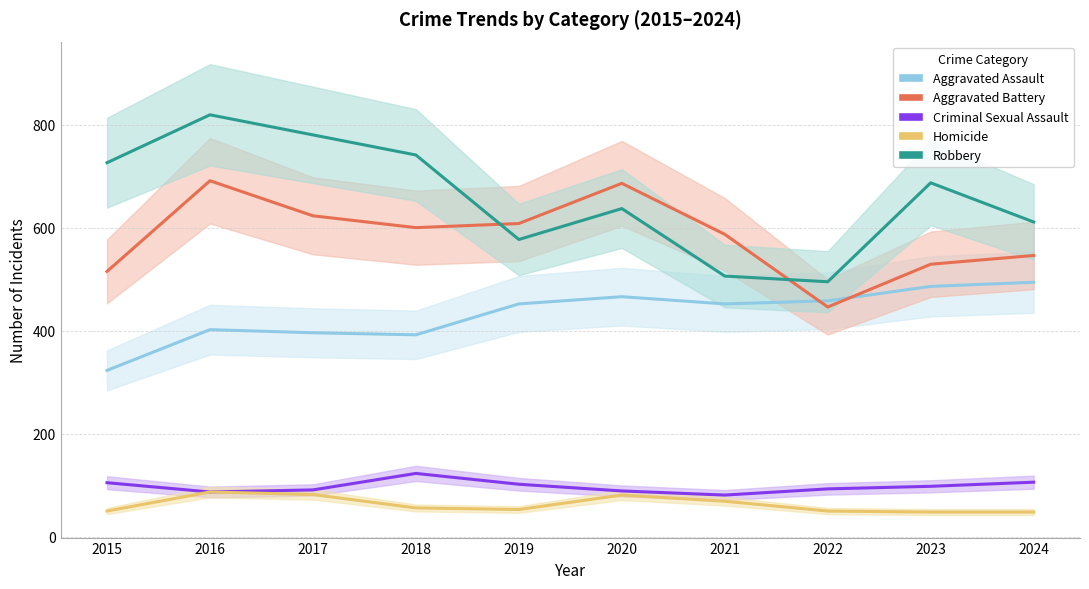

Is the value of Homicide at 2023 greater than the value of Criminal Sexual Assault at 2018?

No